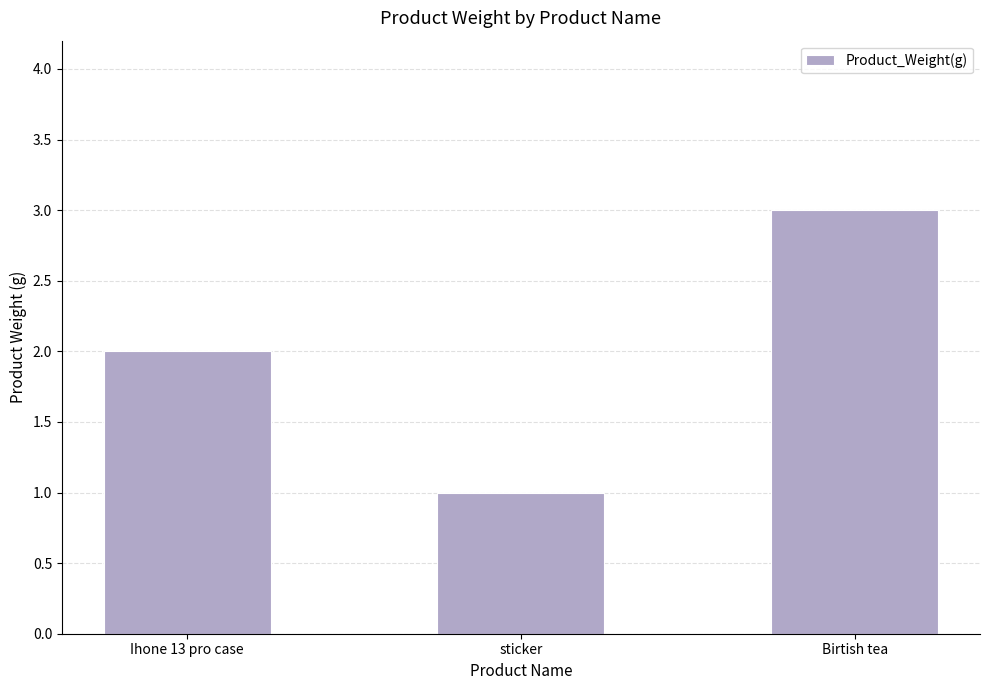

How many distinct data groups are displayed?

1